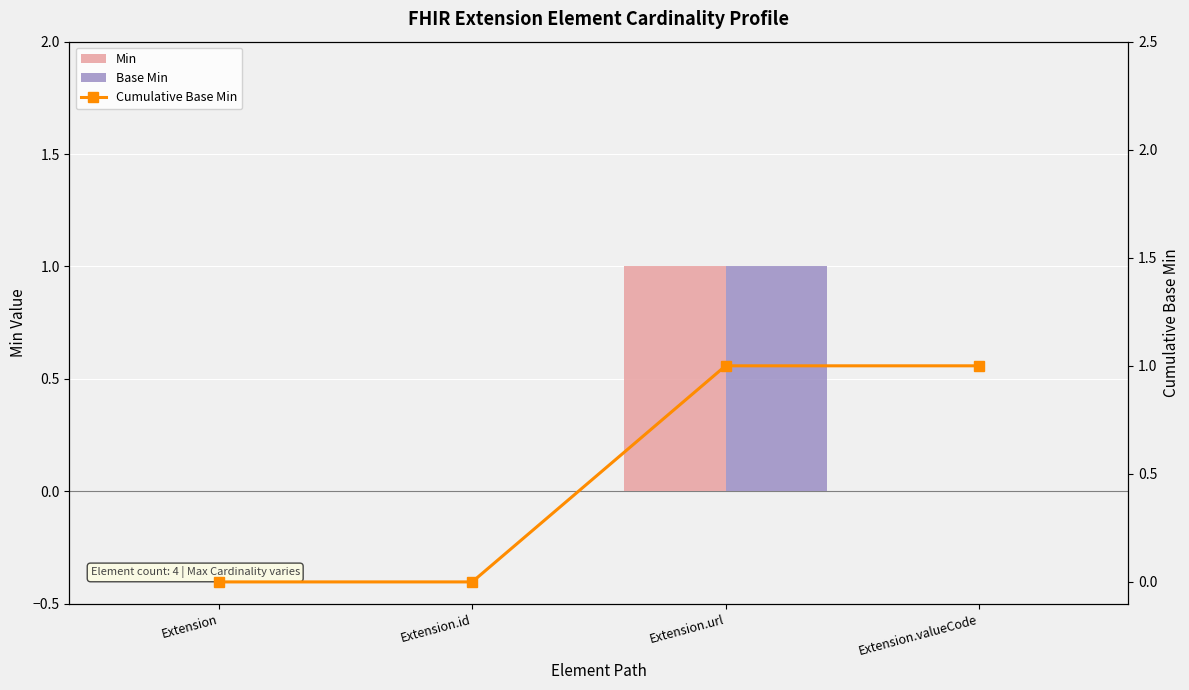

Is it true that Base Min equals 0 at Extension.id?

False